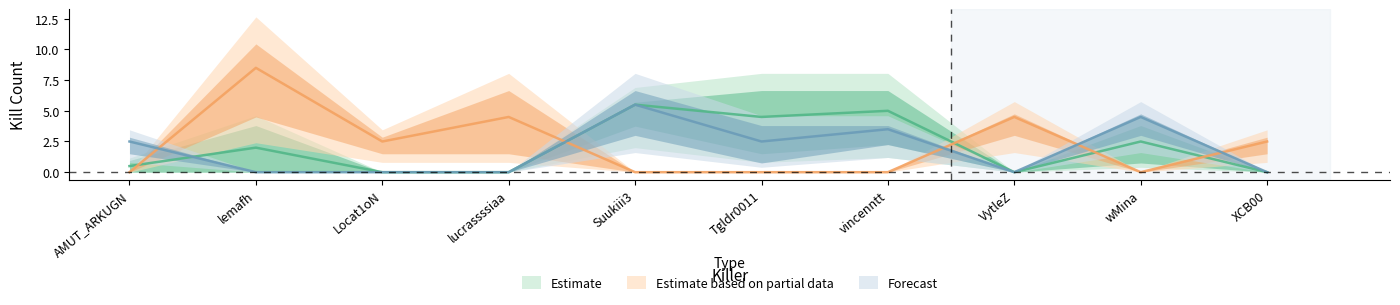

Which has a higher value, Tgldr0011 or VytleZ?

Tgldr0011